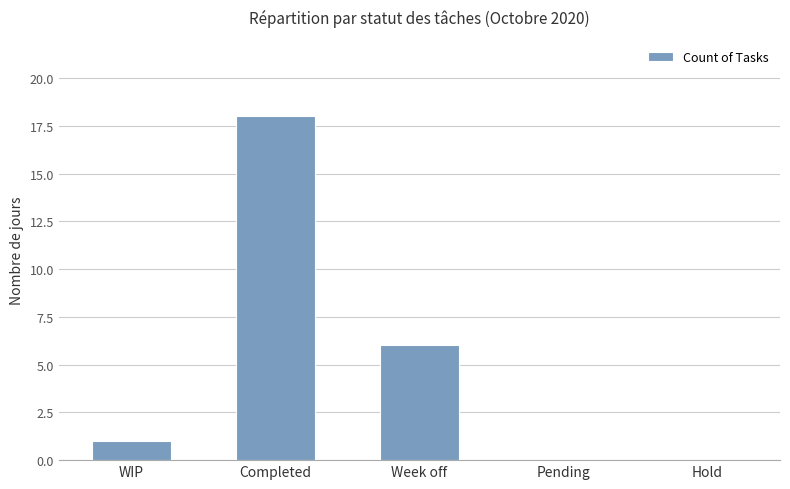

Which category has the highest value across all series?

Completed